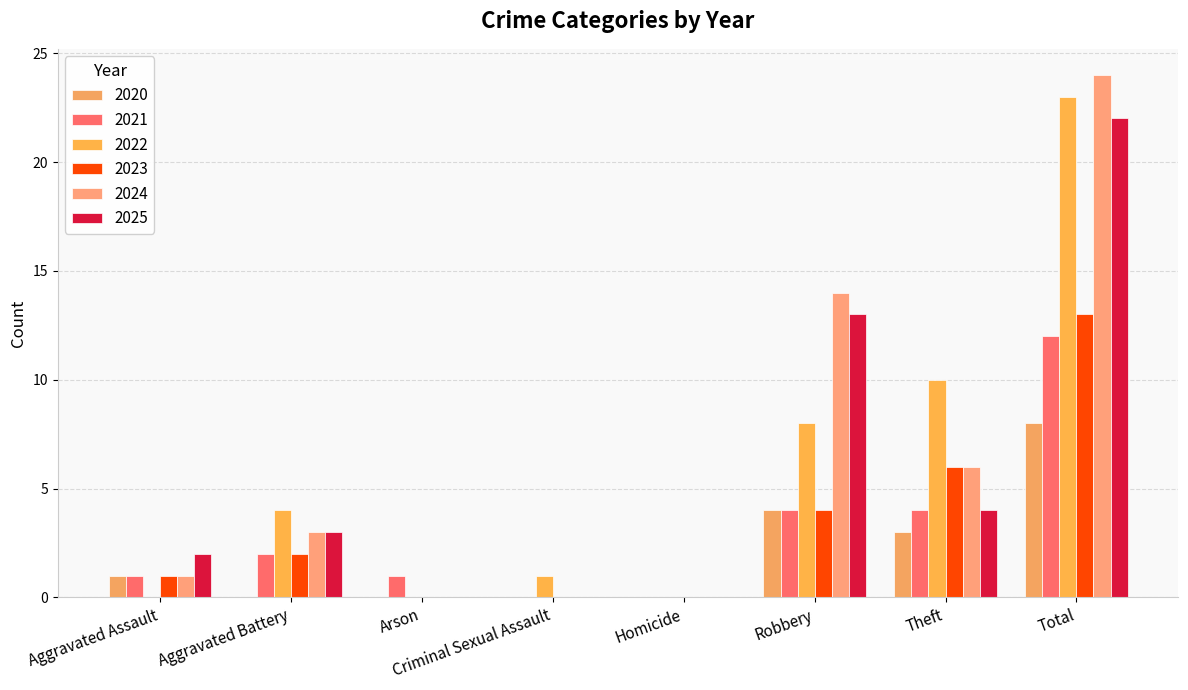

Rank the series at Aggravated Assault from highest to lowest value.

2025, 2020, 2021, 2023, 2024, 2022